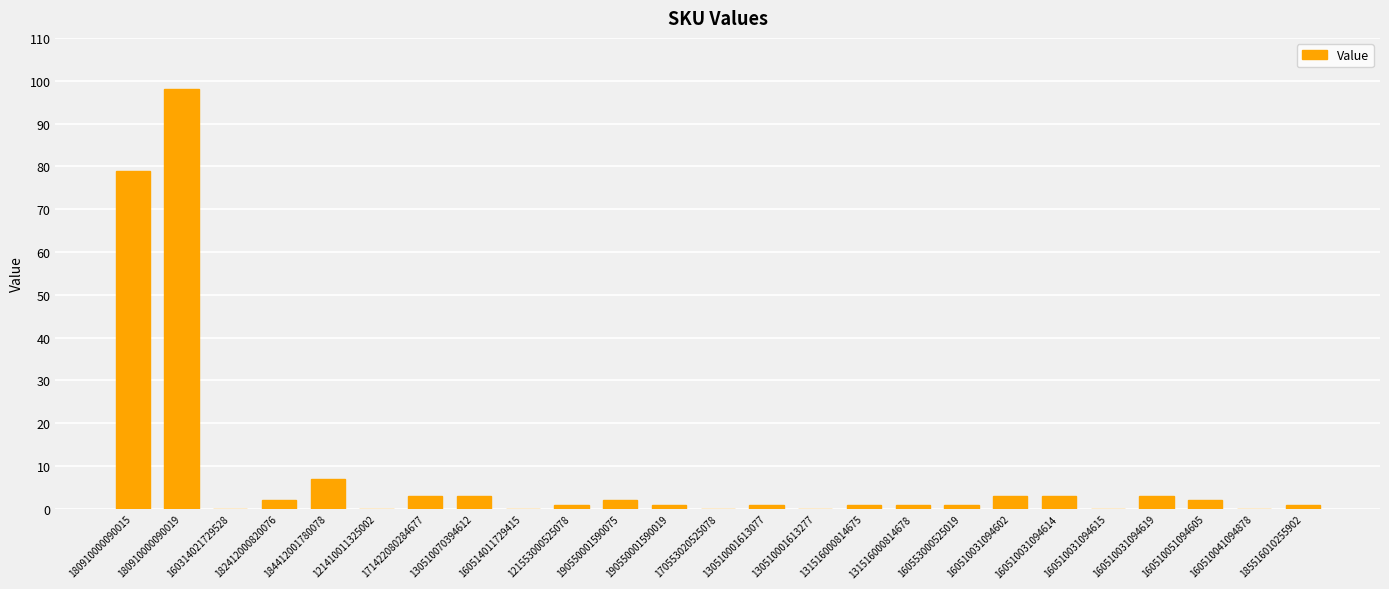

Which category has the highest value across all series?

180910000090019